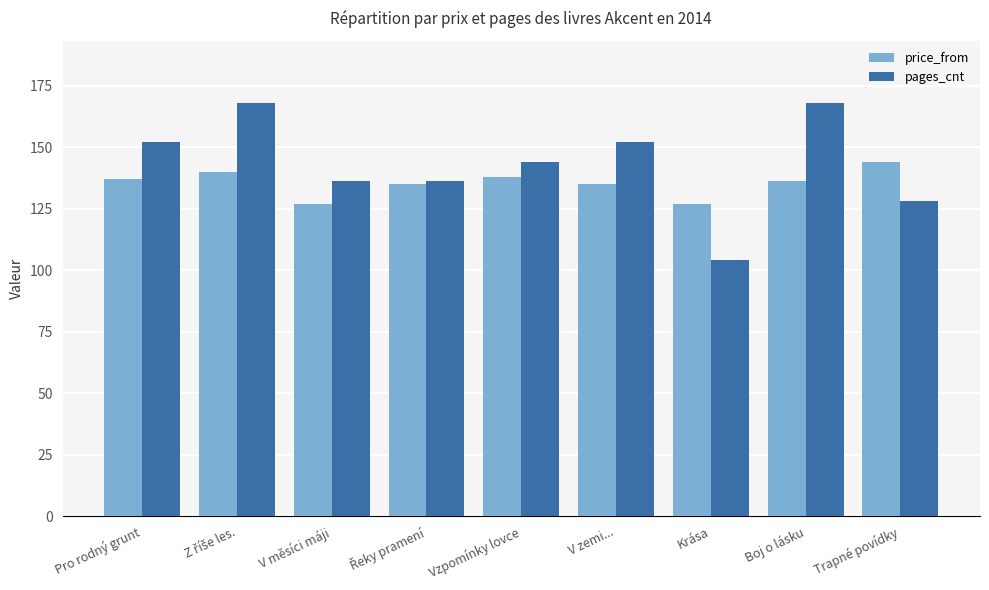

What is the lowest value of the pages_cnt series?

104